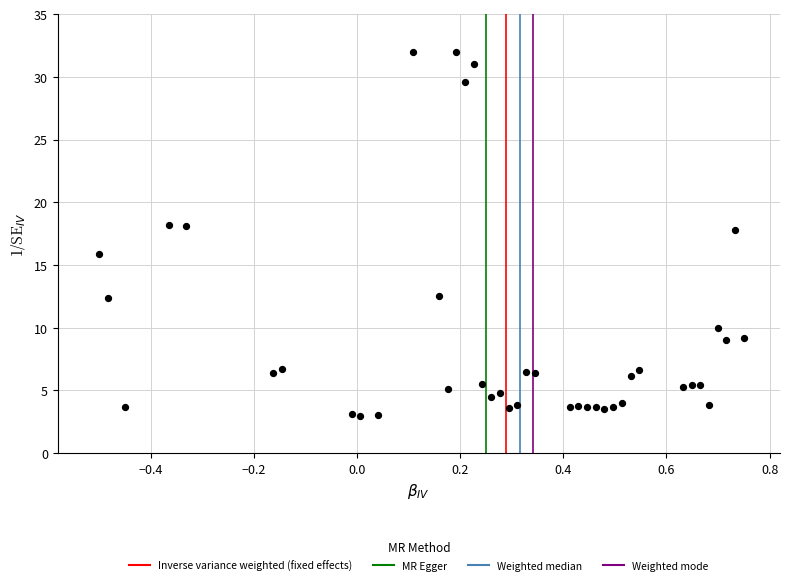

What is the range of Y values (max minus min)?

29.0